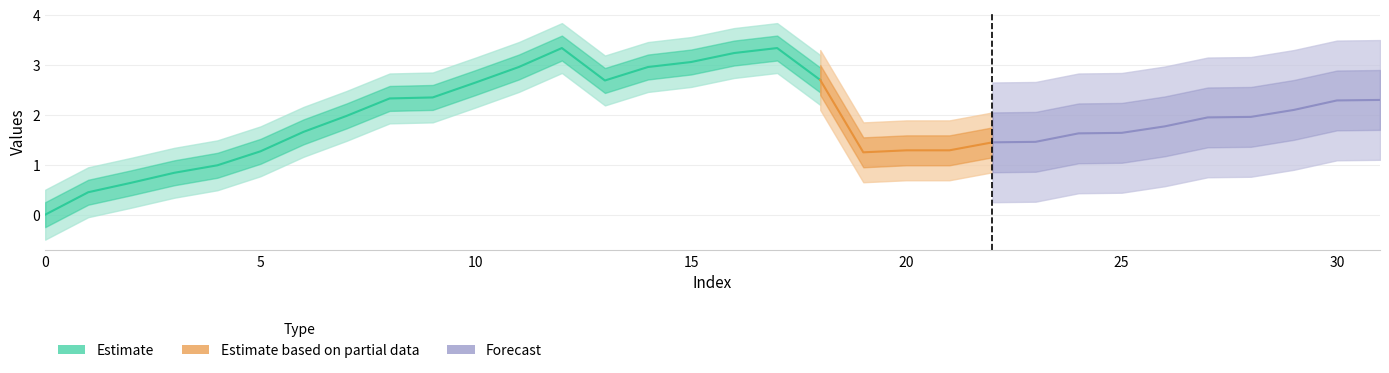

The chart shows a value of 3.3 at 12. True or false?

True